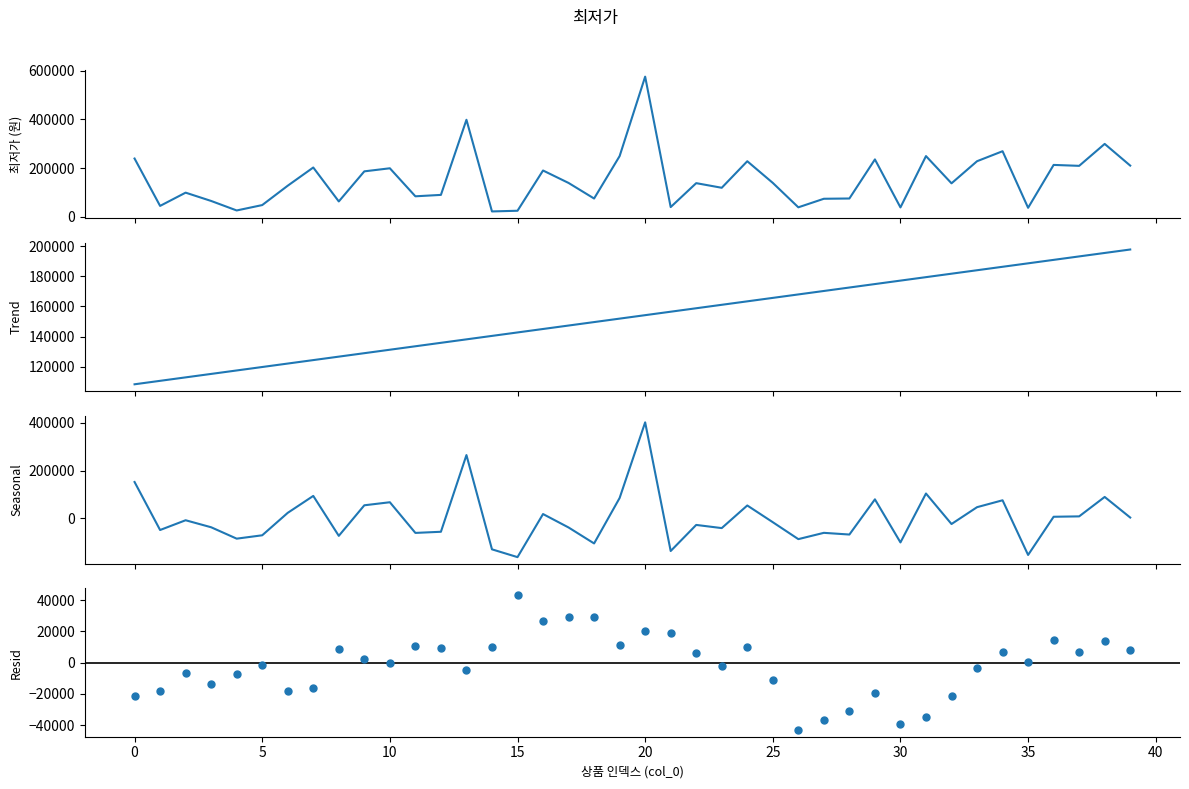

Which series contains the highest Y value?

최저가